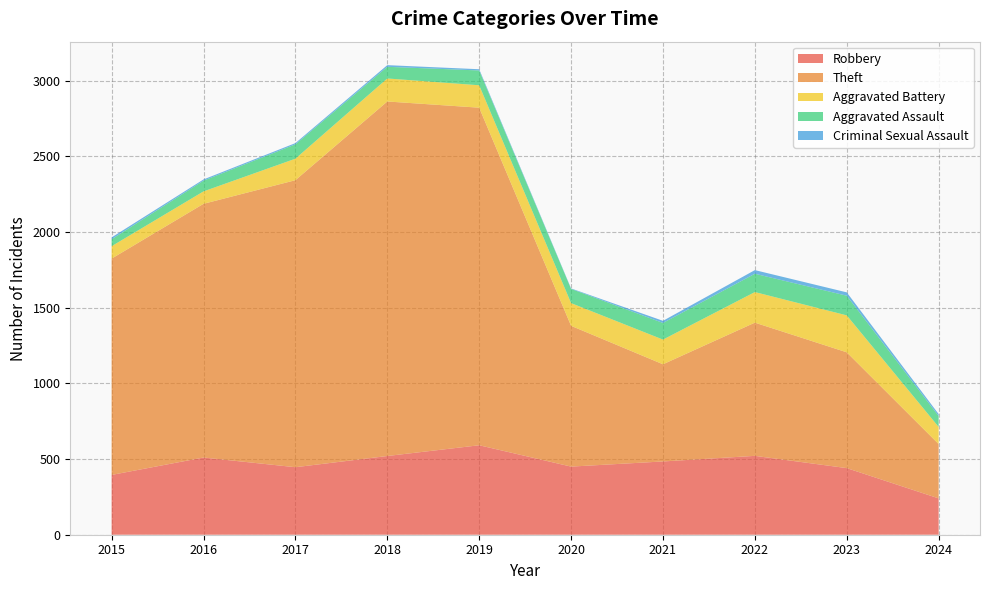

Reading right to left, what are all the values shown in this chart?

Robbery: 2024=240	2023=440	2022=521	2021=484	2020=450	2019=591	2018=520	2017=446	2016=510	2015=395
Theft: 2024=359	2023=765	2022=880	2021=642	2020=930	2019=2230	2018=2342	2017=1896	2016=1676	2015=1429
Aggravated Battery: 2024=113	2023=244	2022=202	2021=163	2020=150	2019=148	2018=152	2017=142	2016=82	2015=82
Aggravated Assault: 2024=72	2023=130	2022=121	2021=110	2020=94	2019=98	2018=77	2017=95	2016=71	2015=46
Criminal Sexual Assault: 2024=13	2023=22	2022=24	2021=14	2020=3	2019=8	2018=11	2017=8	2016=8	2015=12